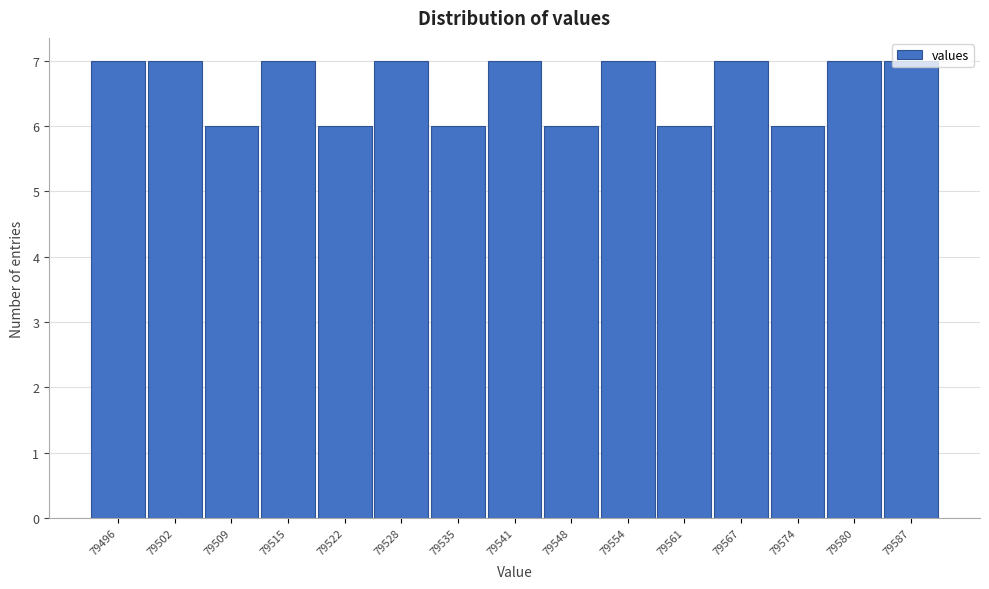

Approximately how many times larger is the value at 79587 compared to 79561?

1.2